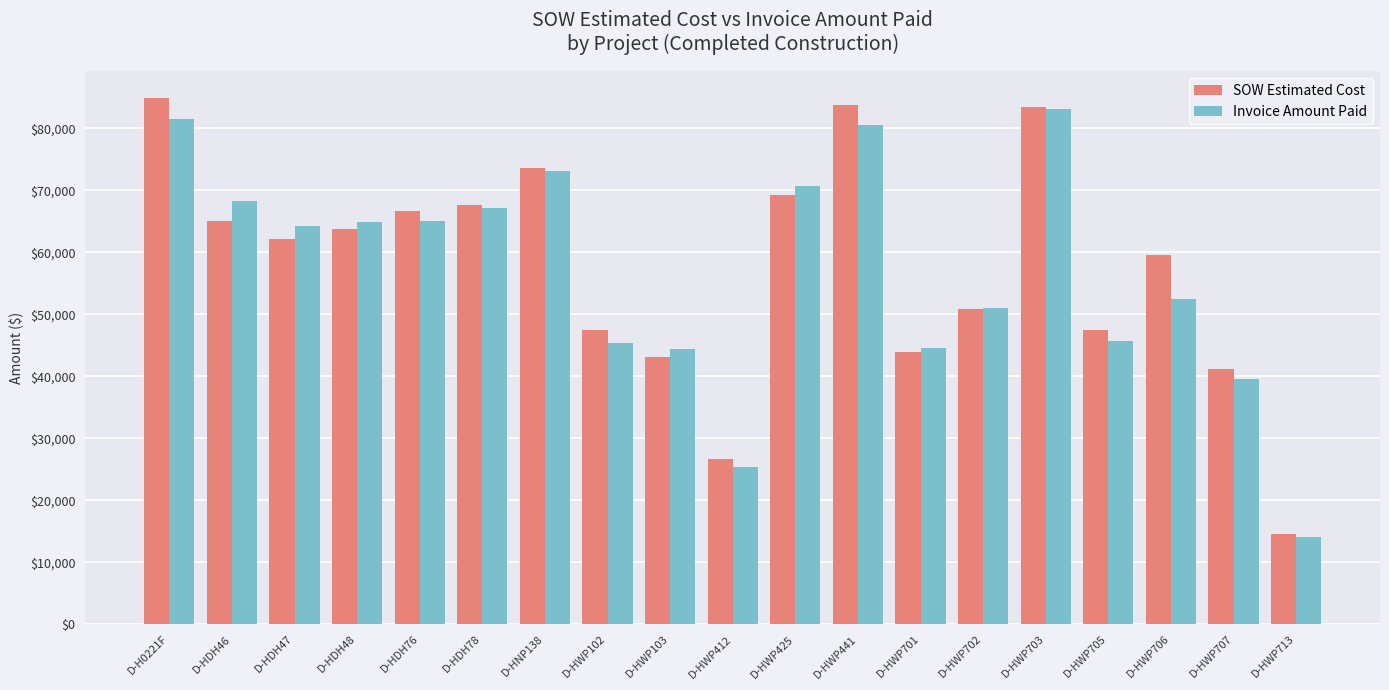

List the series in order of their overall mean, lowest first.

Invoice Amount Paid, SOW Estimated Cost